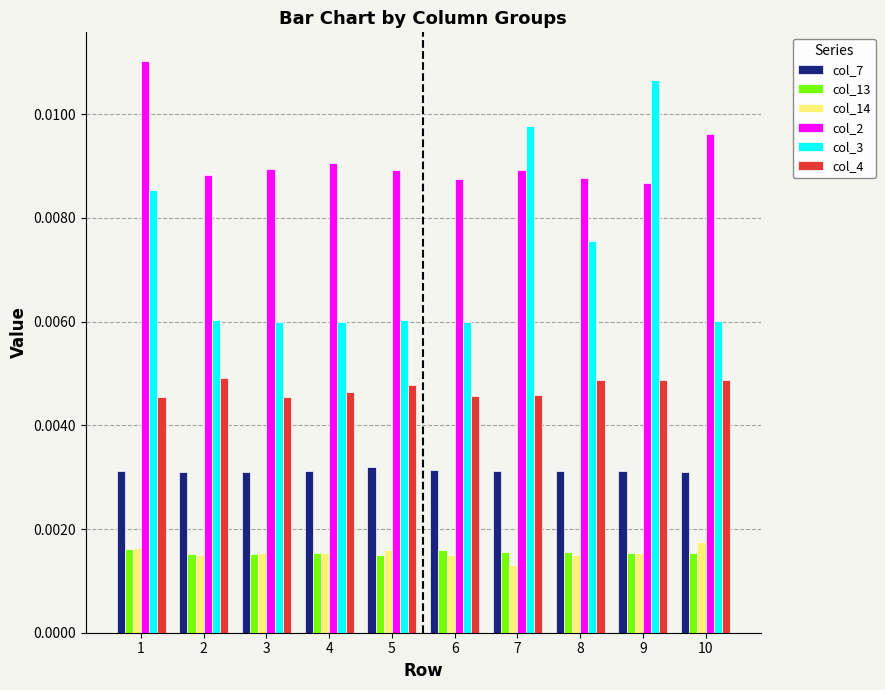

Which series has the largest total across all categories?

col_2